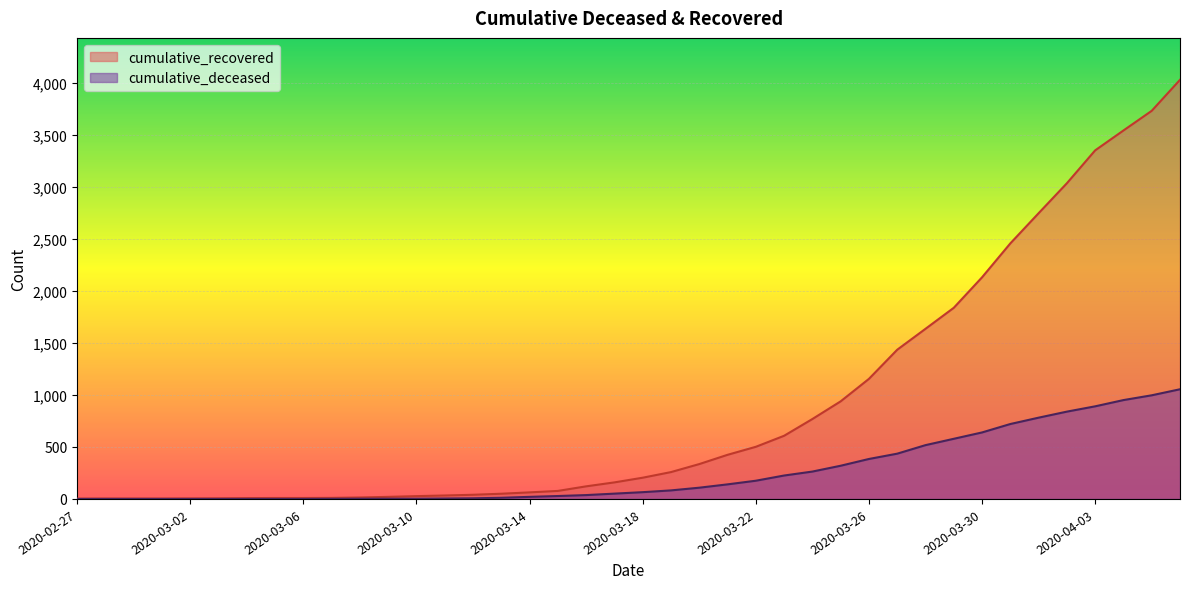

How many lines are shown in the chart?

2